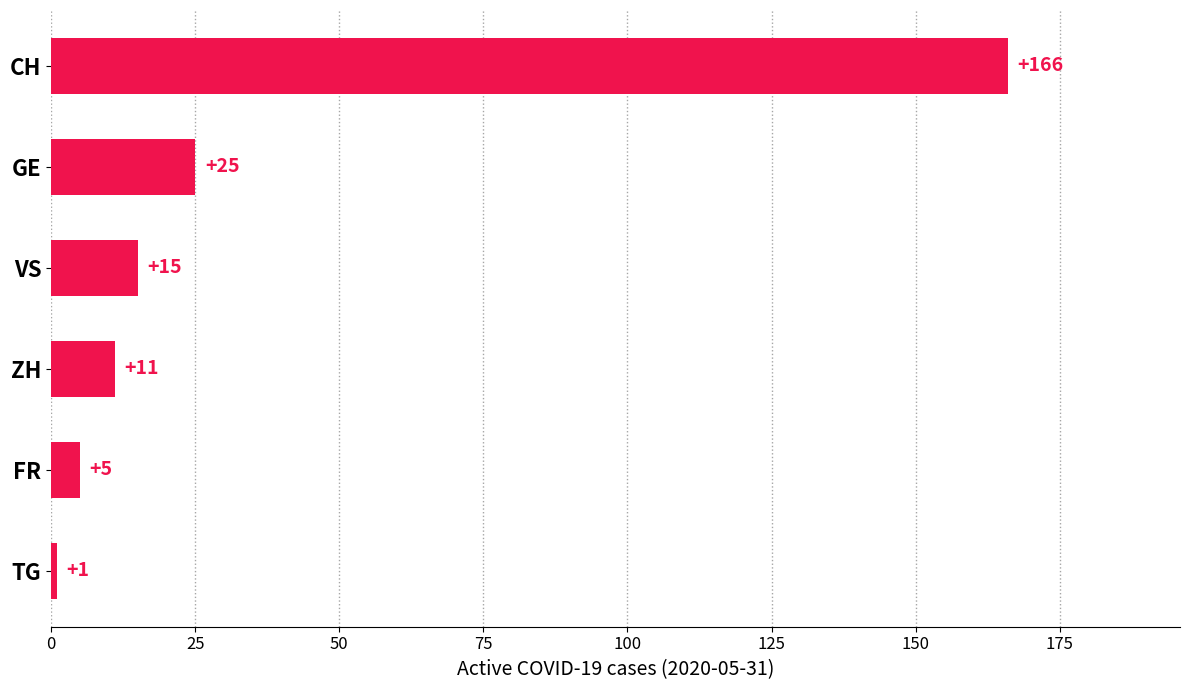

What is the label of the 5th bar from the bottom?

GE